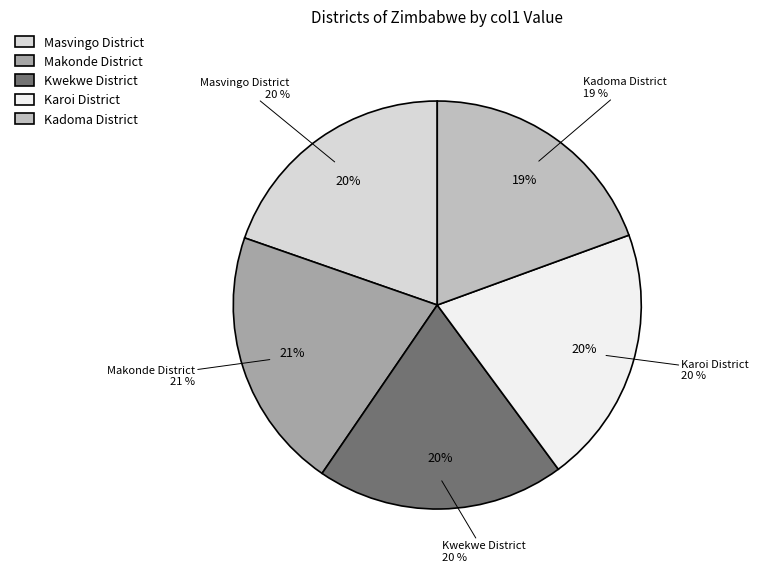

How many slices are in this pie chart?

5